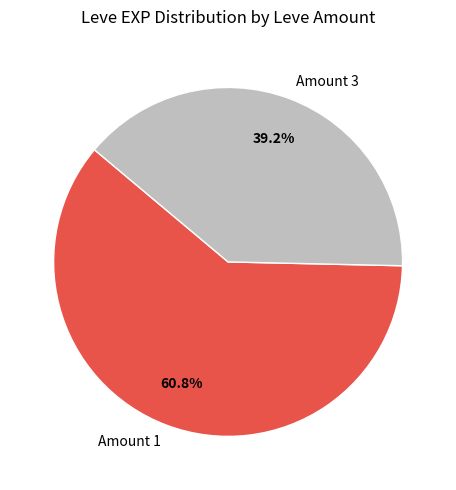

How many slices are in this pie chart?

2